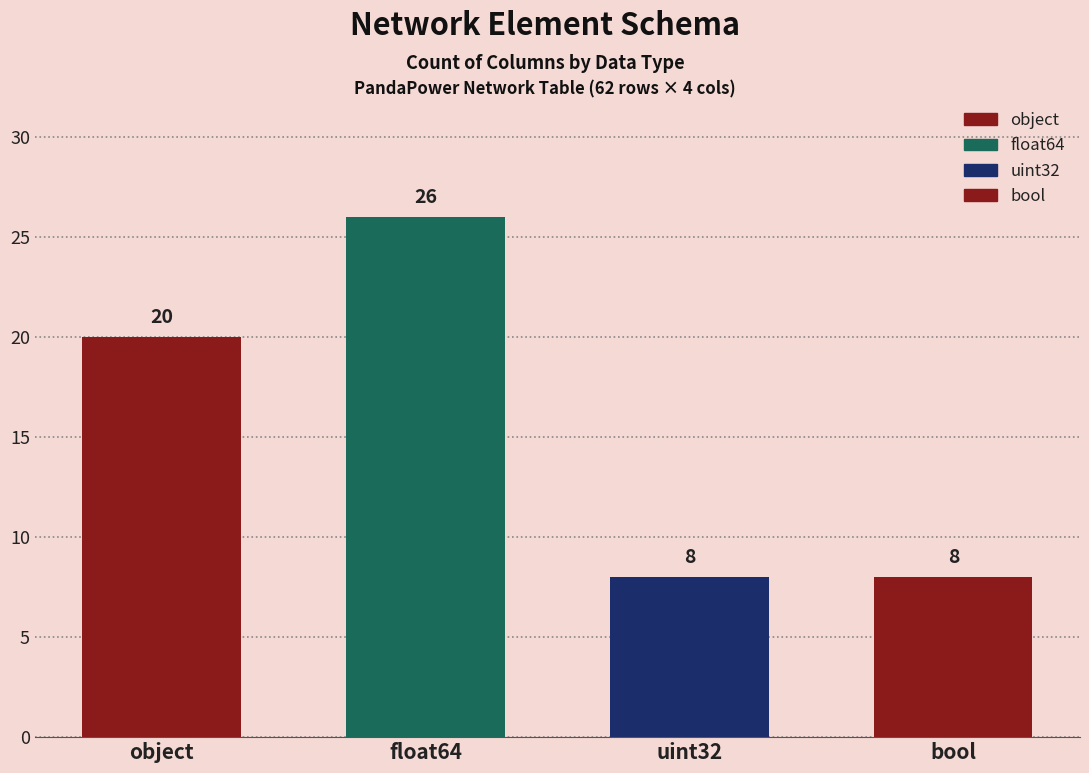

How many data points does each series have?

4